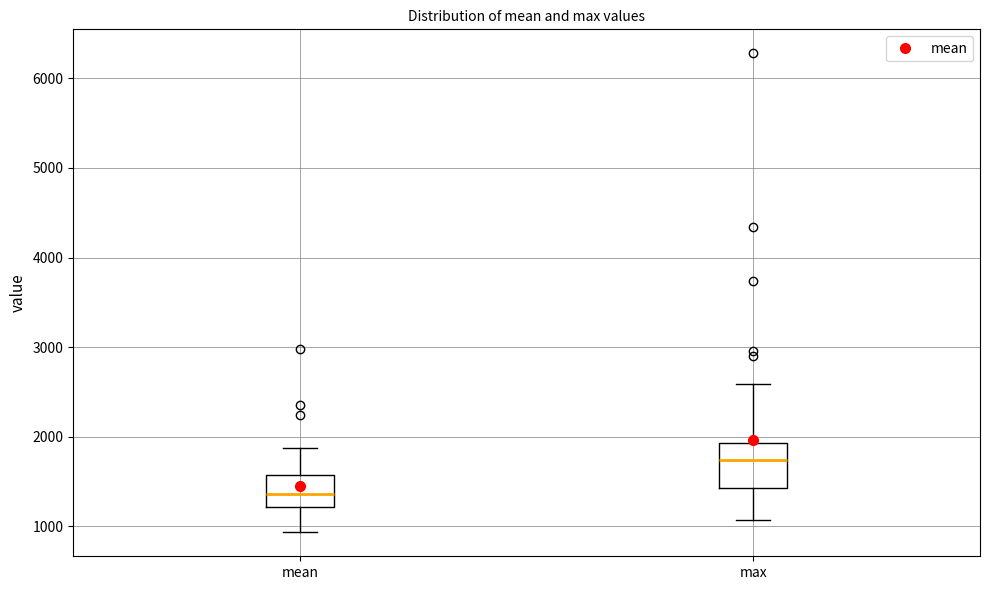

Which box is the tallest, from its lower edge to its upper edge?

max